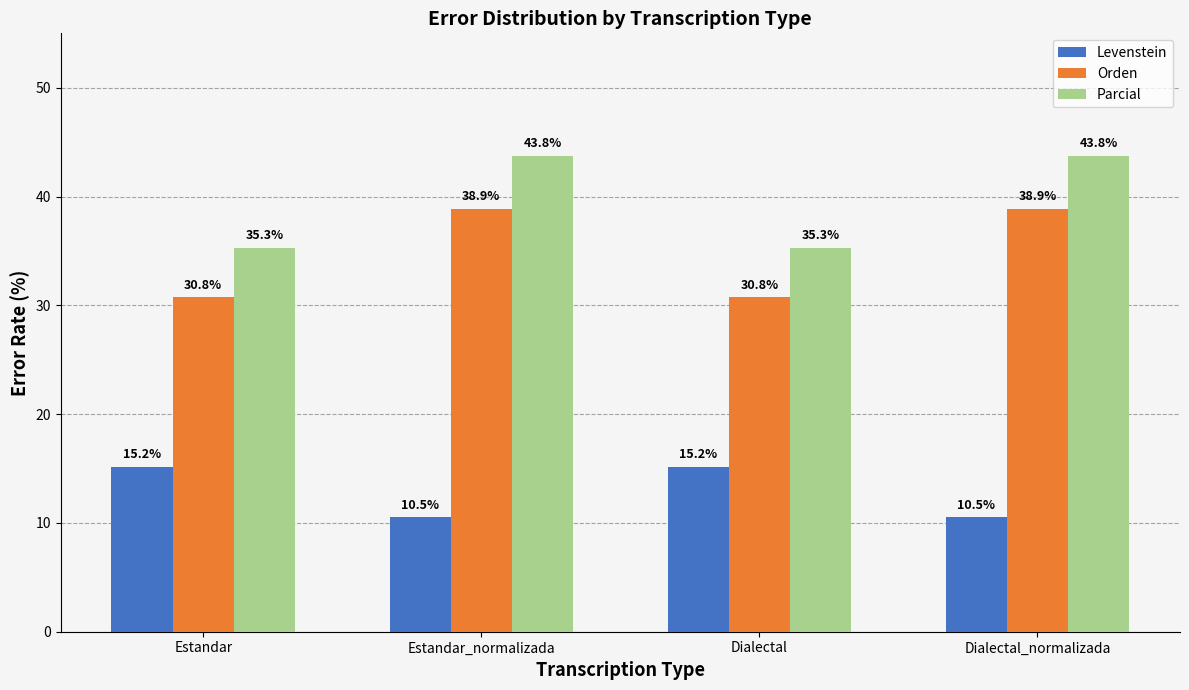

What is the label of the 3rd bar from the right?

Estandar_normalizada